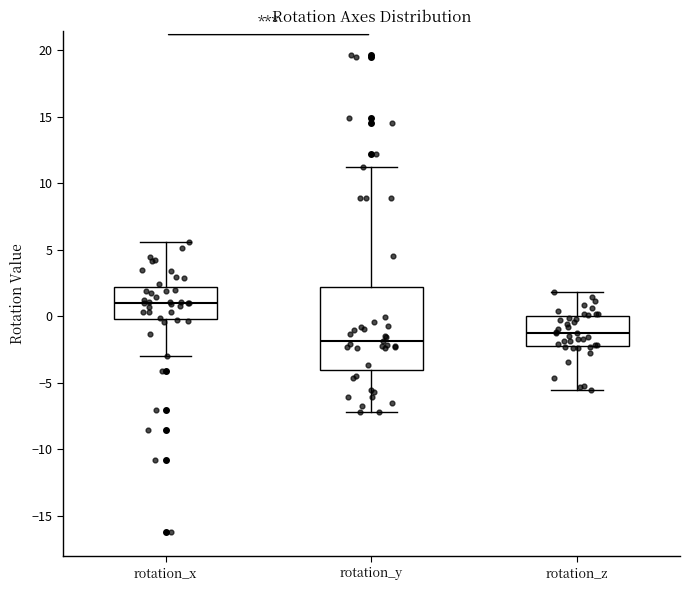

Reading left to right, read every box against the y-axis: the position of its median line, the range the box covers, and the ends of its whiskers. The values are not printed on the chart, so give them approximately, as read against the axis.

rotation_x: median 1.0, box 0.0 to 2.0, whiskers -3.0 to 5.5
rotation_y: median -2.0, box -4.0 to 2.0, whiskers -7.0 to 11.5
rotation_z: median -1.5, box -2.0 to 0.0, whiskers -5.5 to 2.0